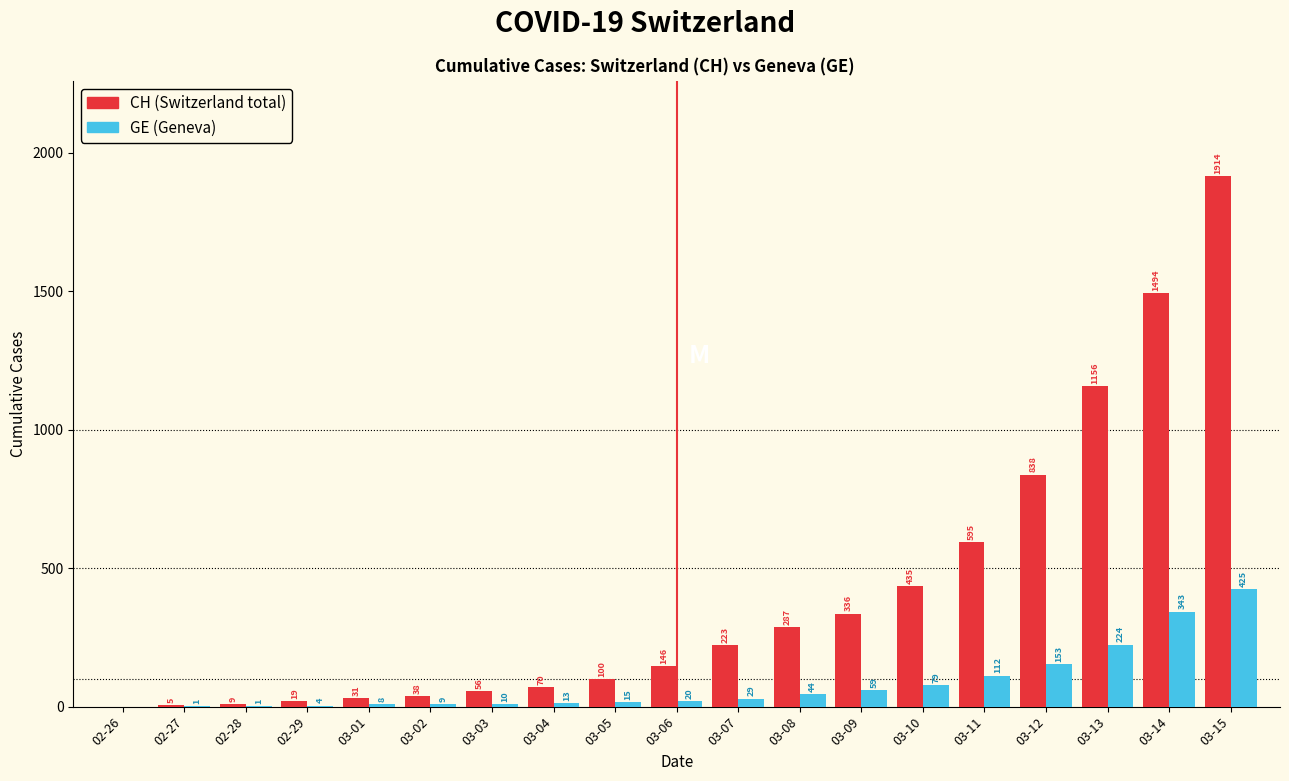

At which category is the sum across all series the highest?

03-15